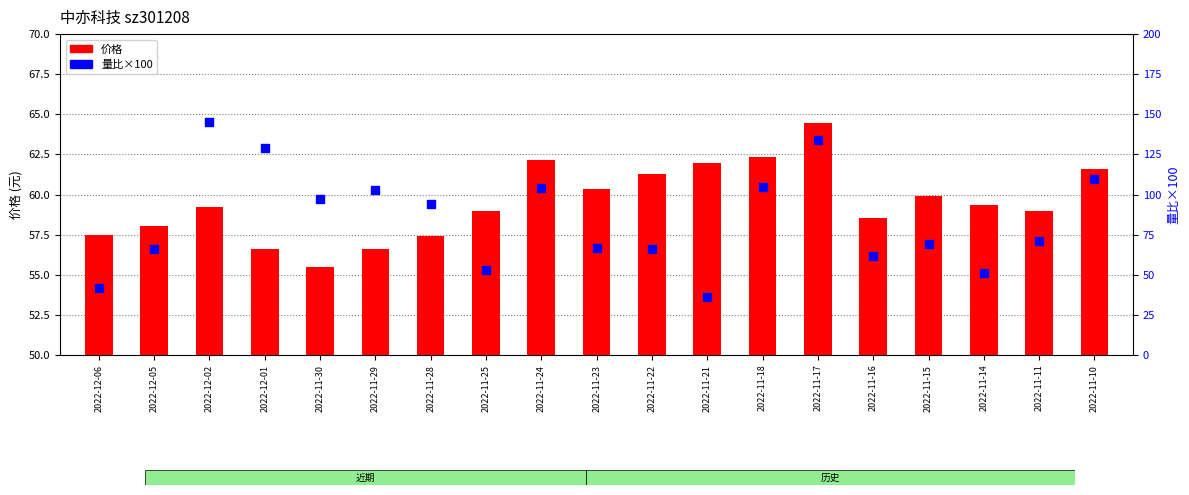

Which series reaches the maximum Y coordinate?

量比×100